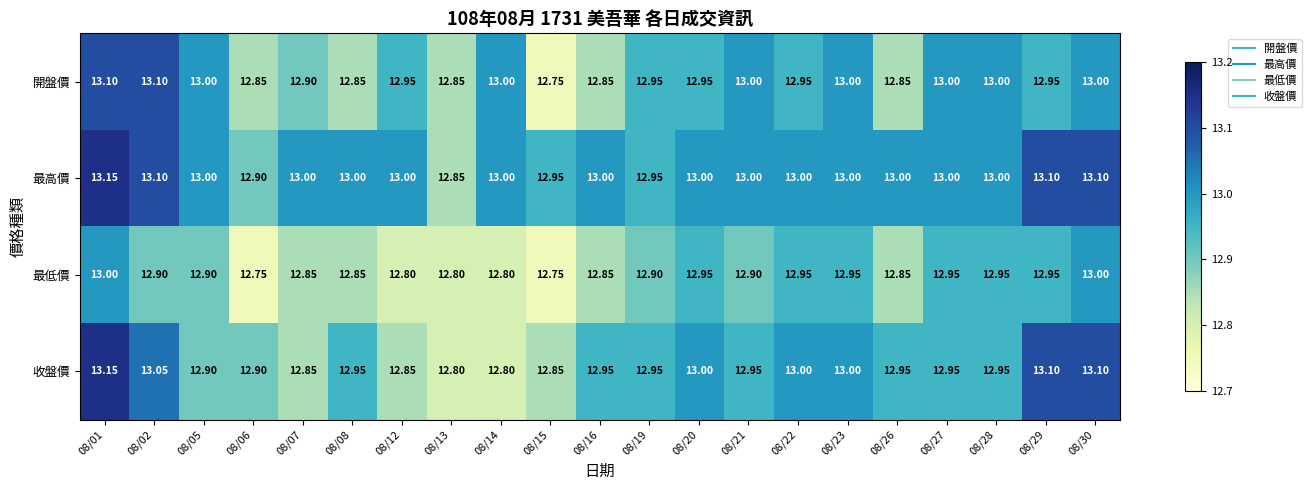

Is the value of 開盤價 at 08/22 greater than the value of 最高價 at 08/02?

No